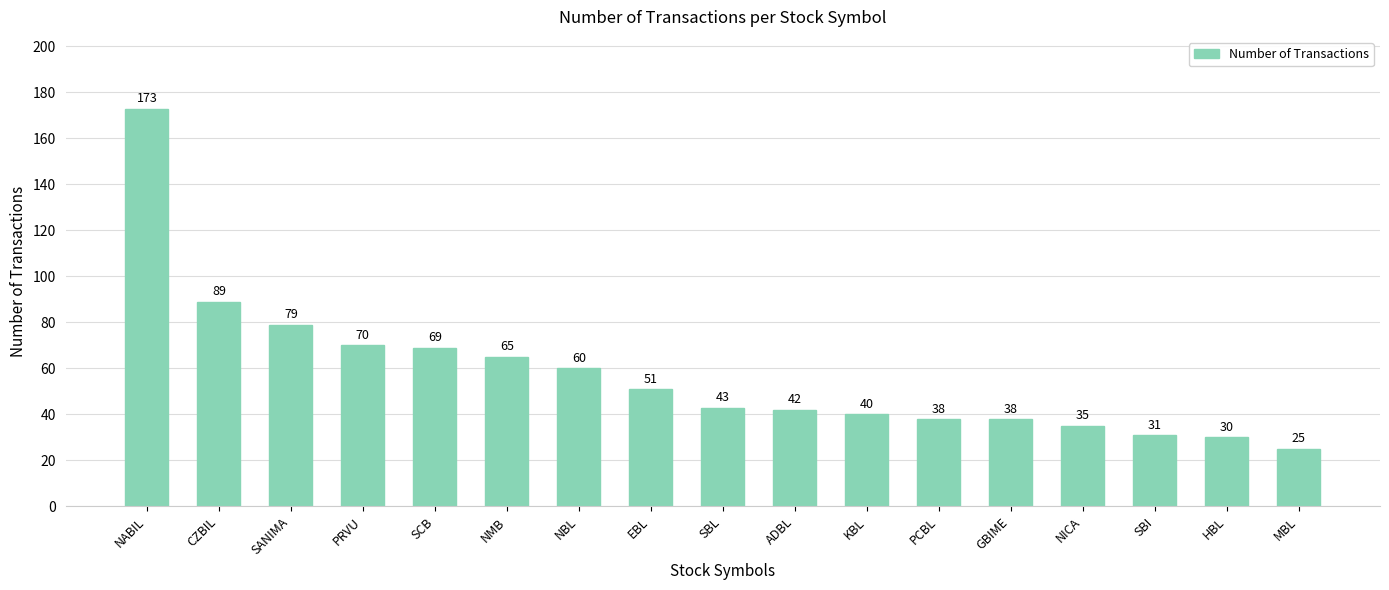

What is the label of the 4th bar from the left?

PRVU